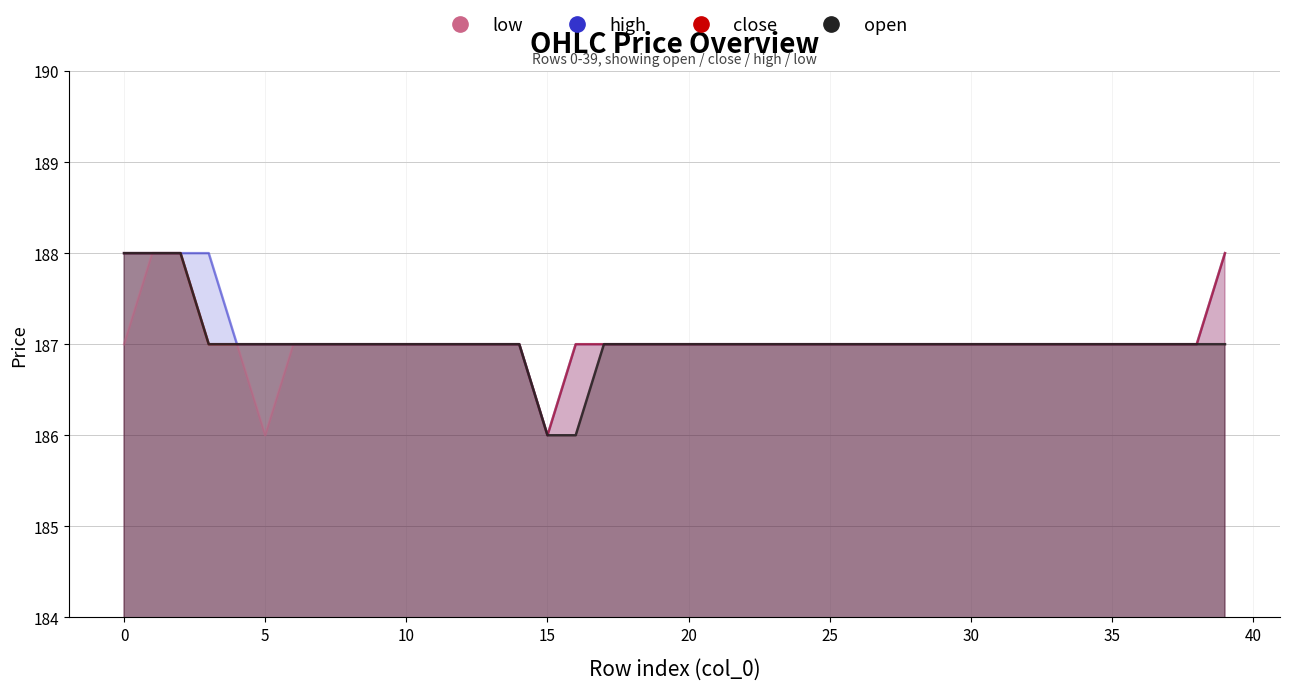

The low series shows 53 at 37. True or false?

False